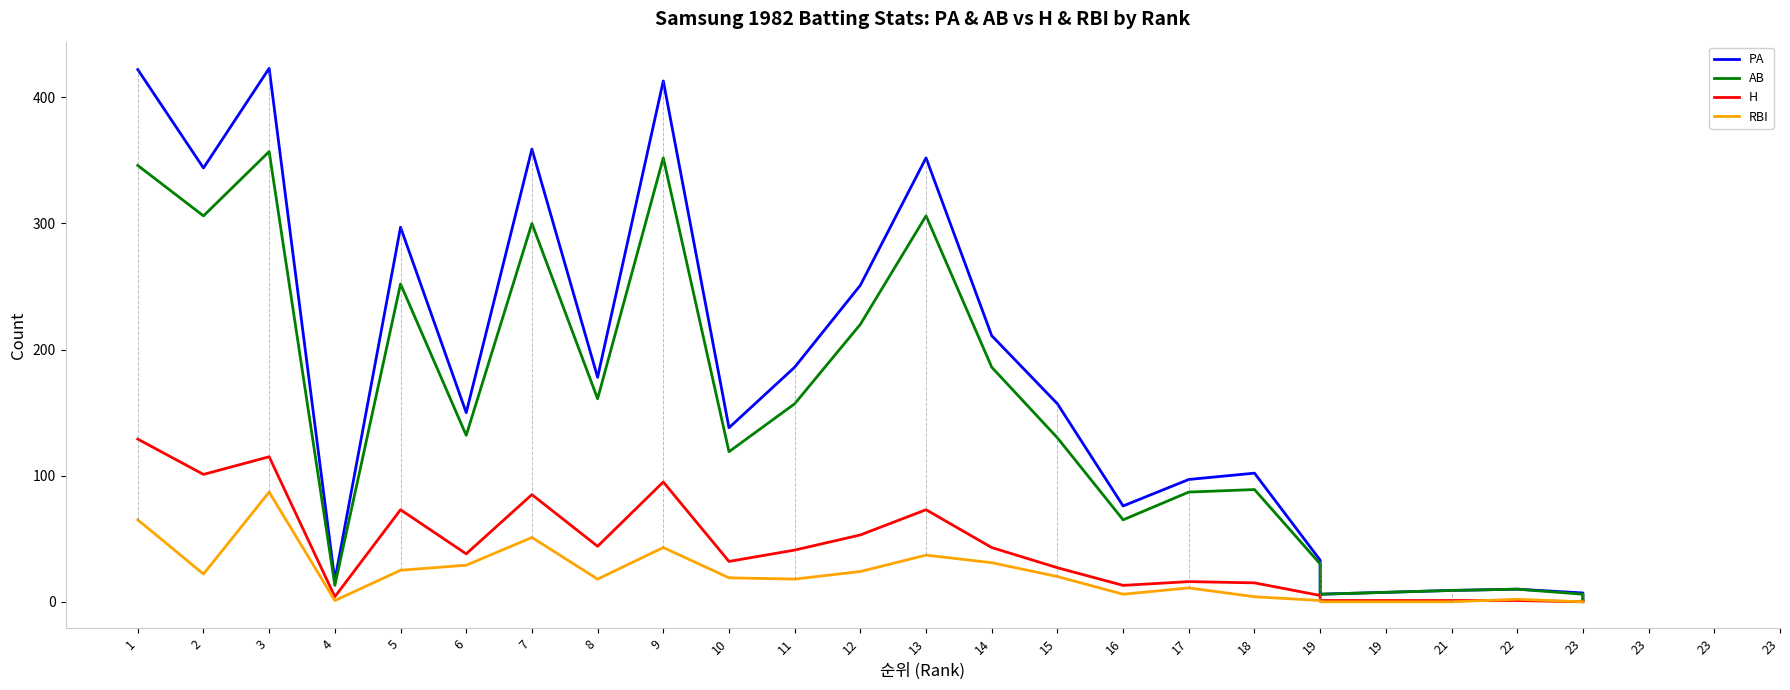

What are all the series names shown in the legend?

PA, AB, H, RBI